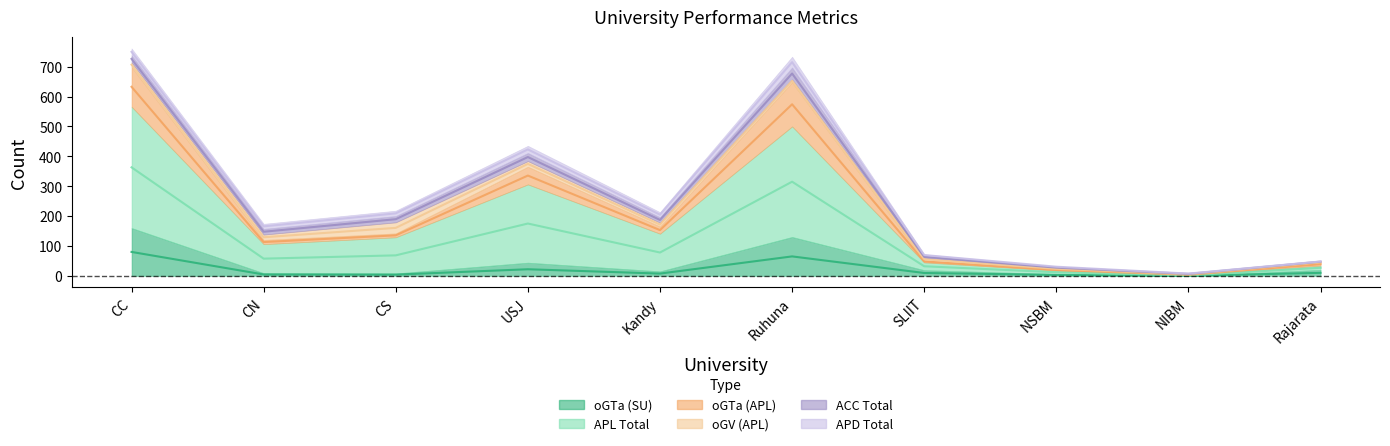

Which has a higher value, CC or CN?

CC